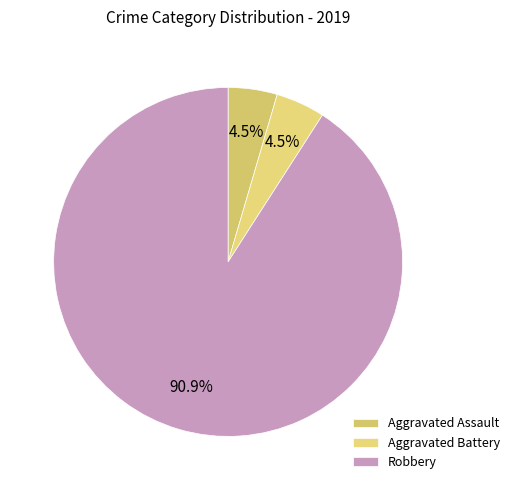

True or false: Robbery accounts for 91% of the total.

True